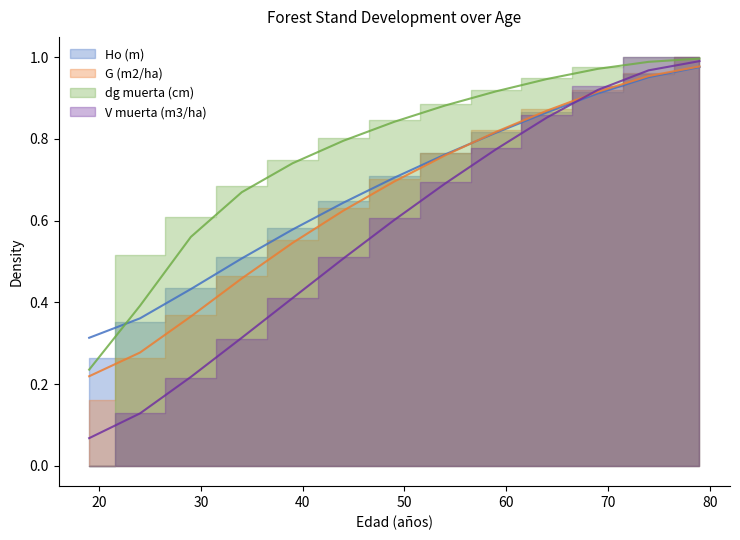

Does the chart display data point markers on the line(s)?

No